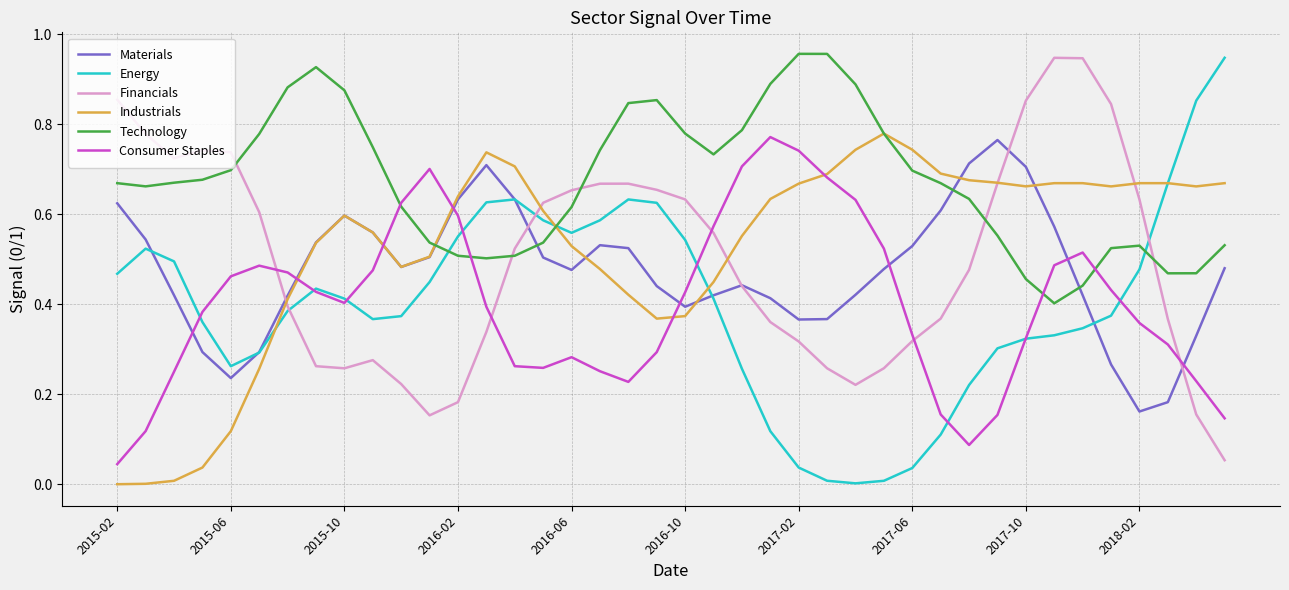

What are all the series names shown in the legend?

Materials, Energy, Financials, Industrials, Technology, Consumer Staples